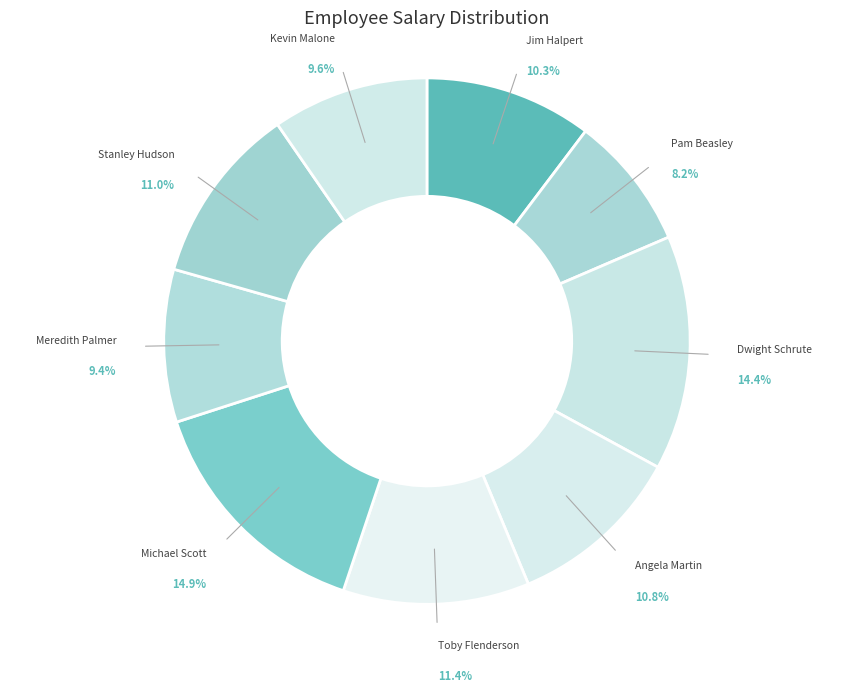

How many slices are in this pie chart?

9